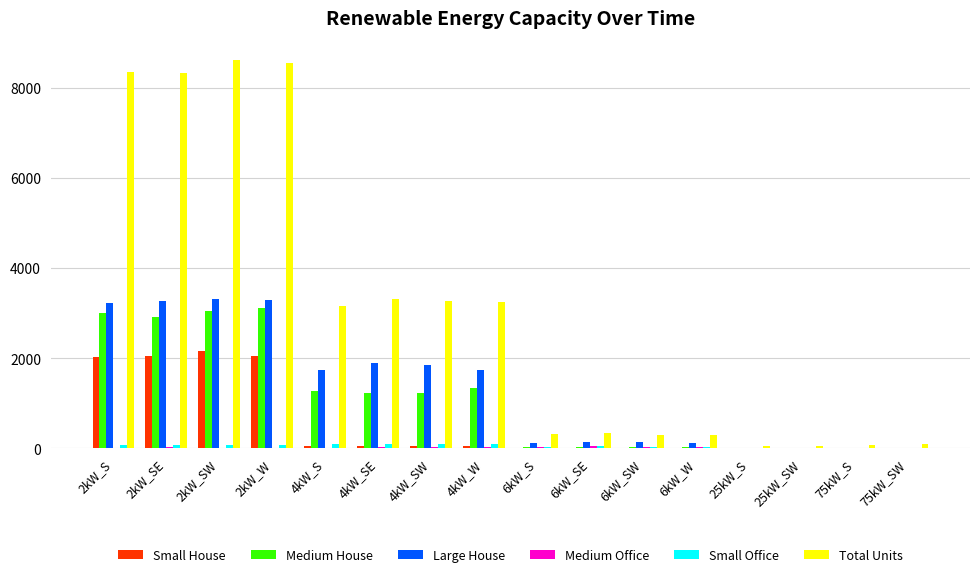

Which series changed the most between 2kW_SE and 6kW_SE?

Total Units